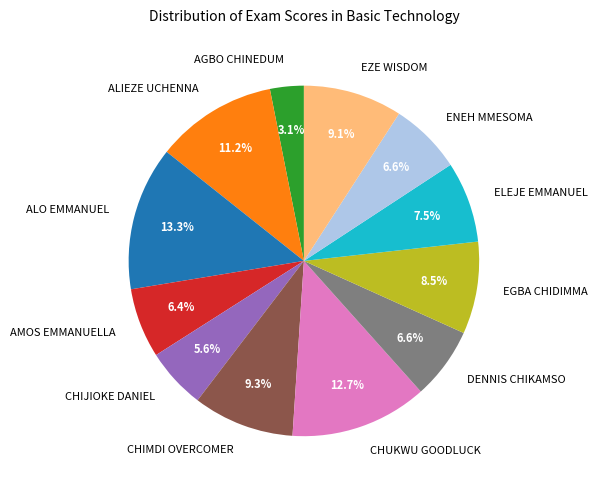

What is the ratio of the value at EGBA CHIDIMMA to the value at AMOS EMMANUELLA?

1.3